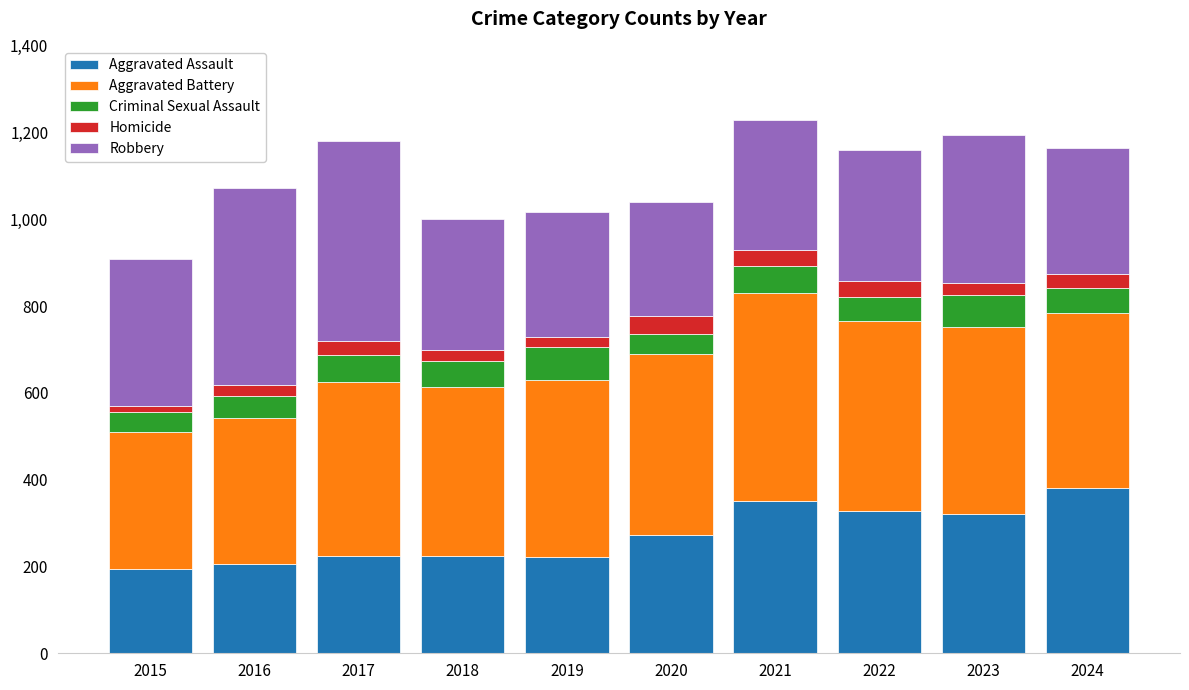

What is the sum of all Aggravated Assault values?

2726